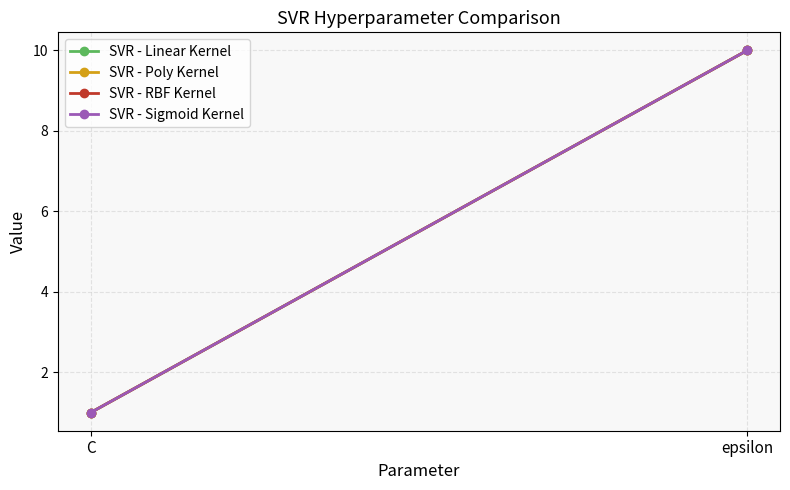

What is the label of the 1st point from the left?

C